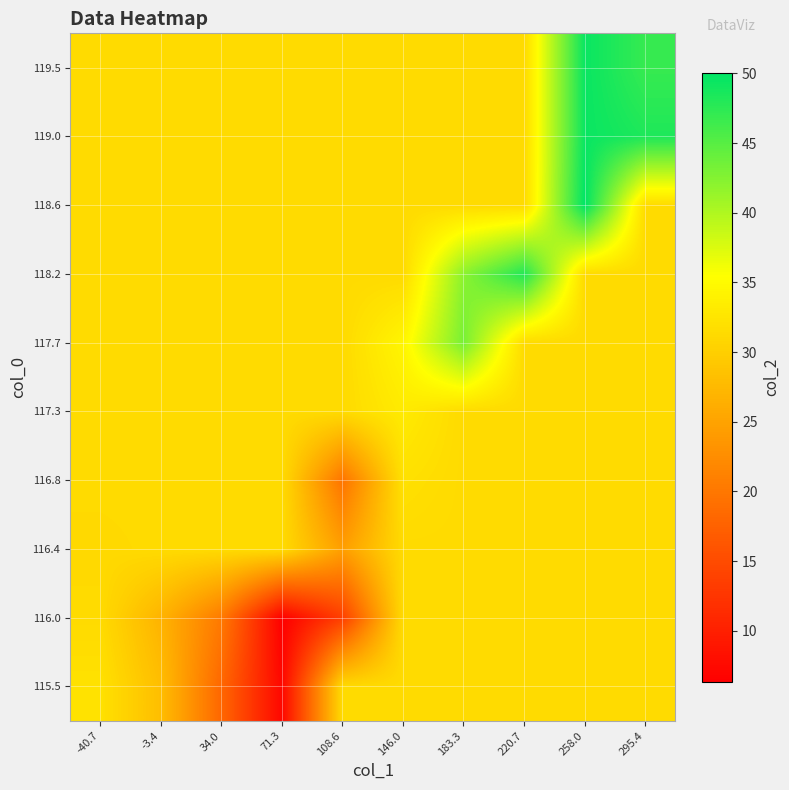

List the series in order of their peak value, lowest first.

116.0, 116.4, 116.8, 115.5, 117.3, 117.7, 118.2, 119.0, 119.5, 118.6